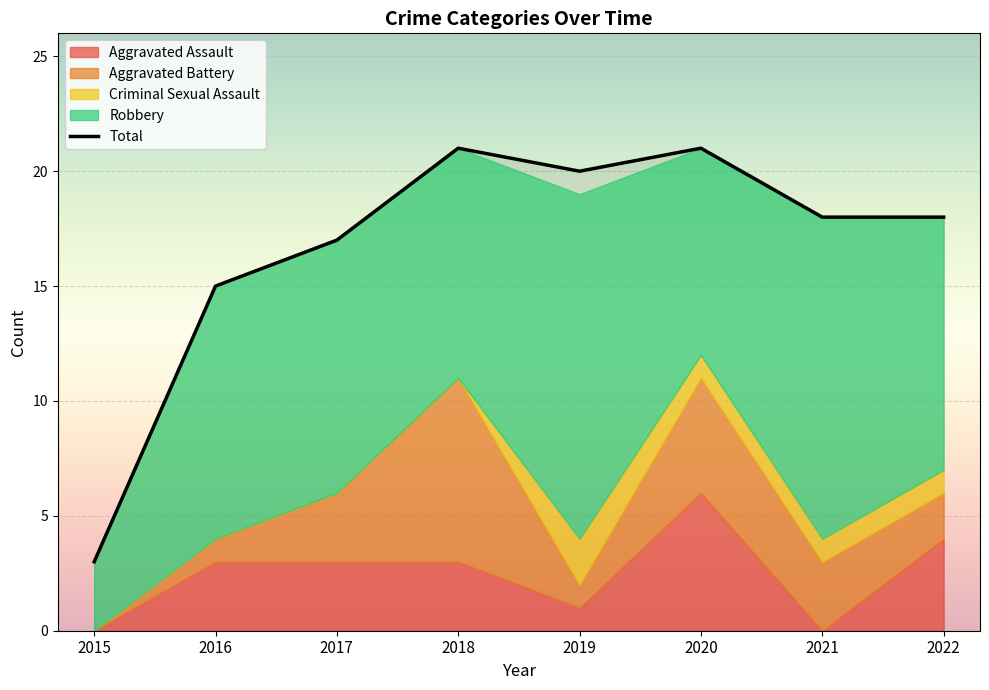

True or false: the data shows 33 at 2018.

False